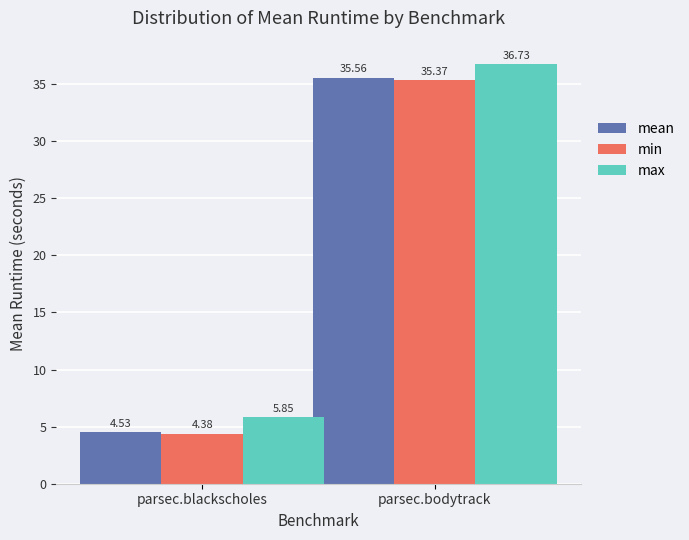

What is the label of the 2nd bar from the left?

parsec.bodytrack